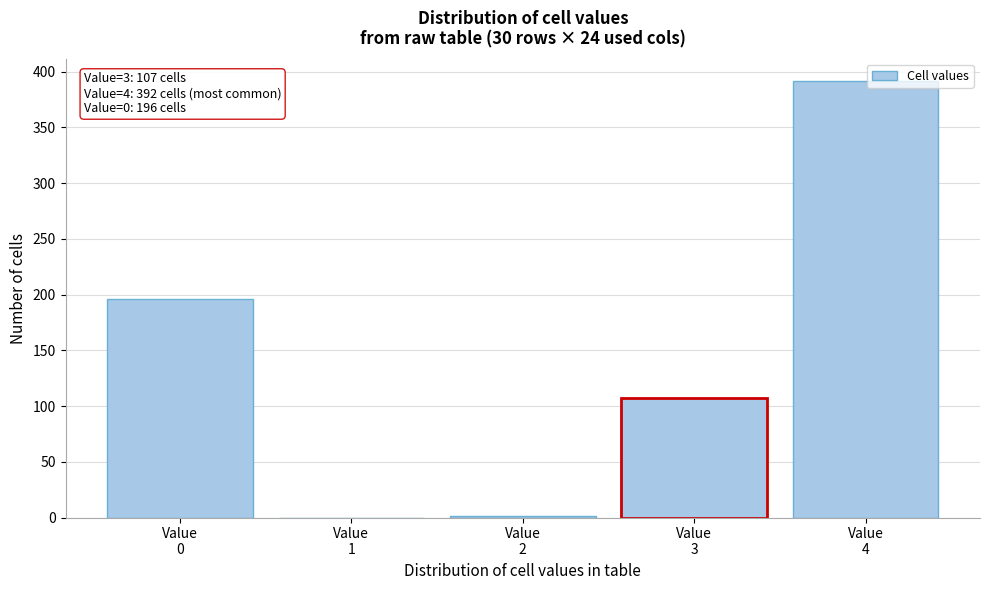

Which range on the x-axis has the tallest bar?

3.5 to 4.5